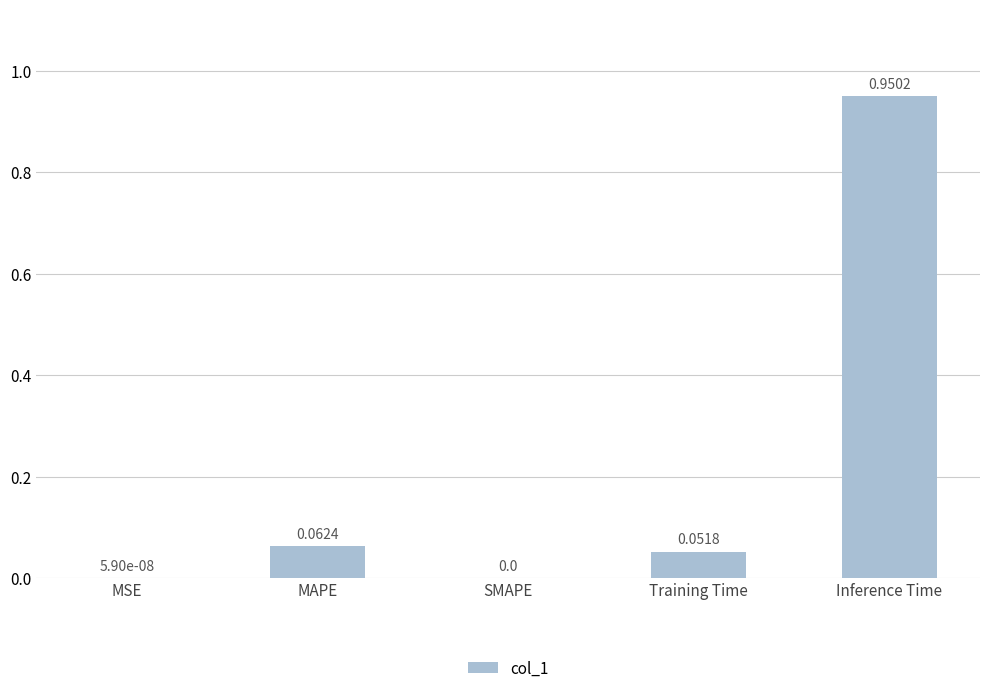

What is the change in value from MSE to Inference Time?

+1.0